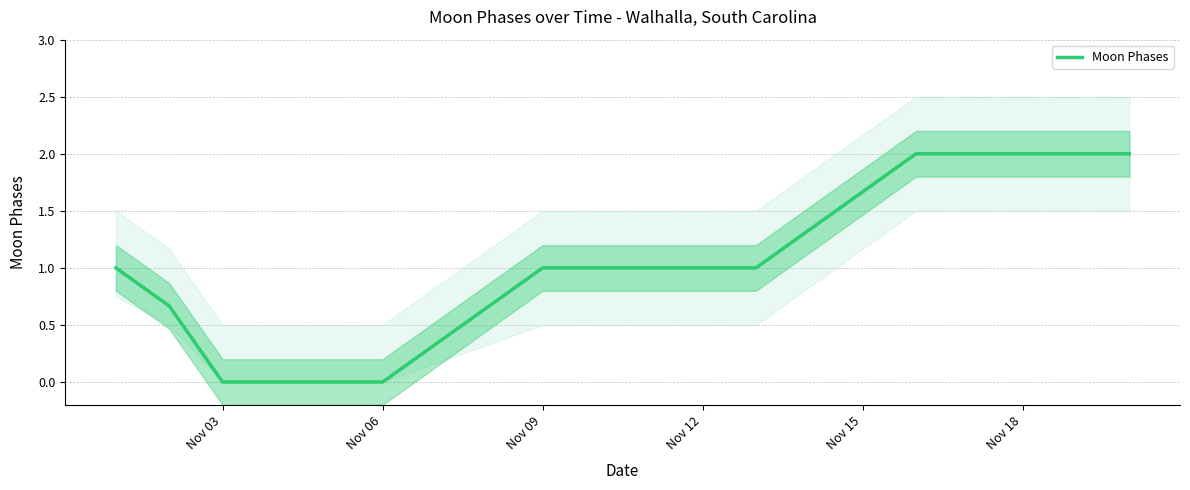

How many values are between 0 and 2?

20